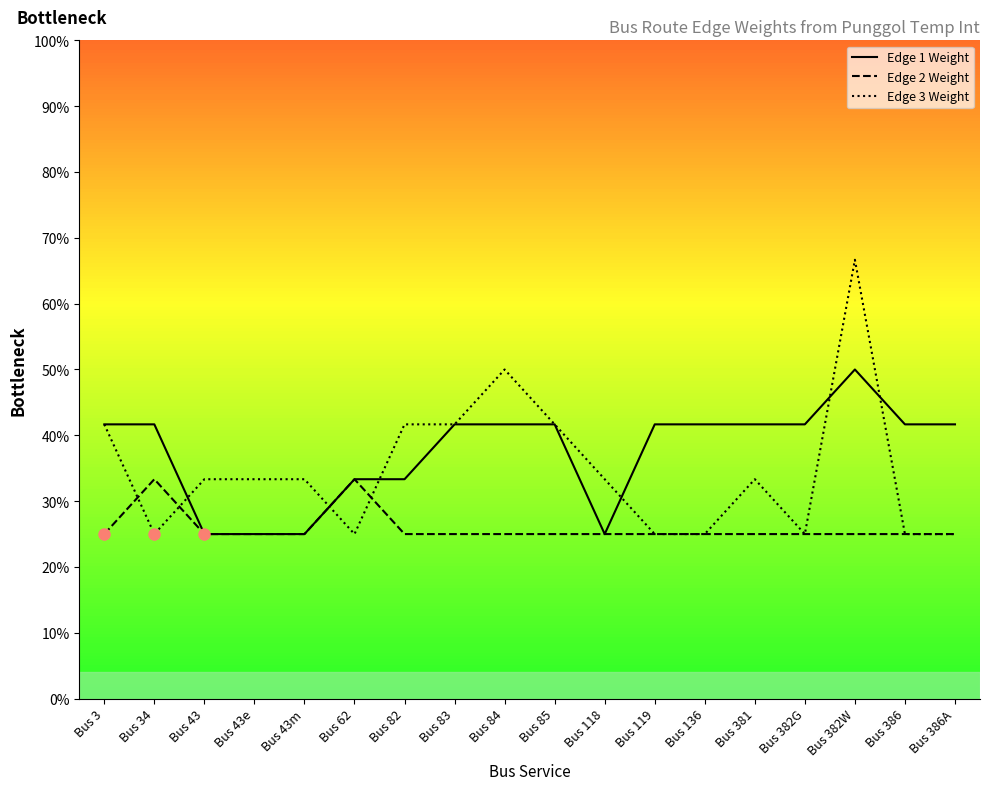

Is it true that Edge 1 Weight equals 0.4 at Bus 382G?

True